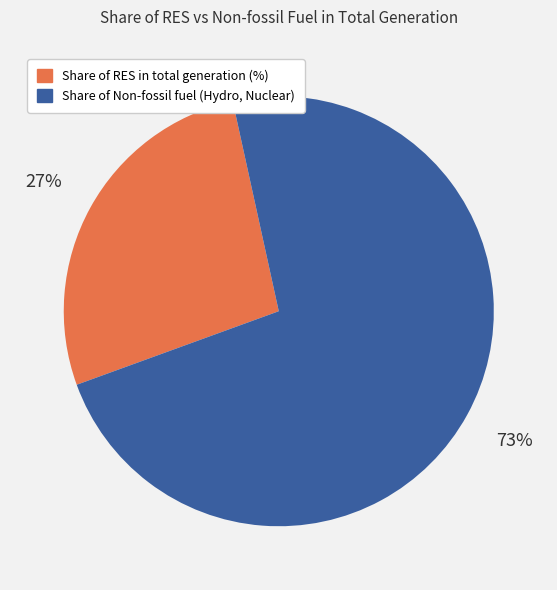

Which category has the smallest portion of the pie?

Share of RES in total generation (%)